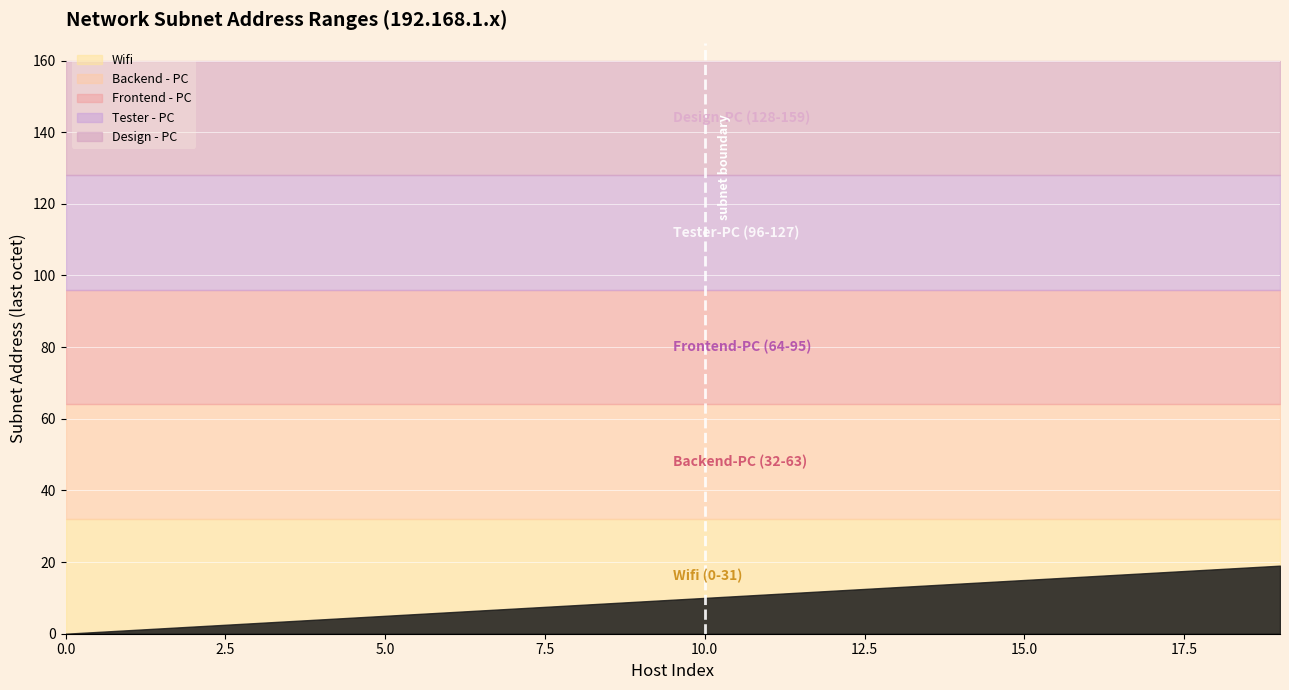

True or false: Tester - PC and Backend - PC cross at least once.

False